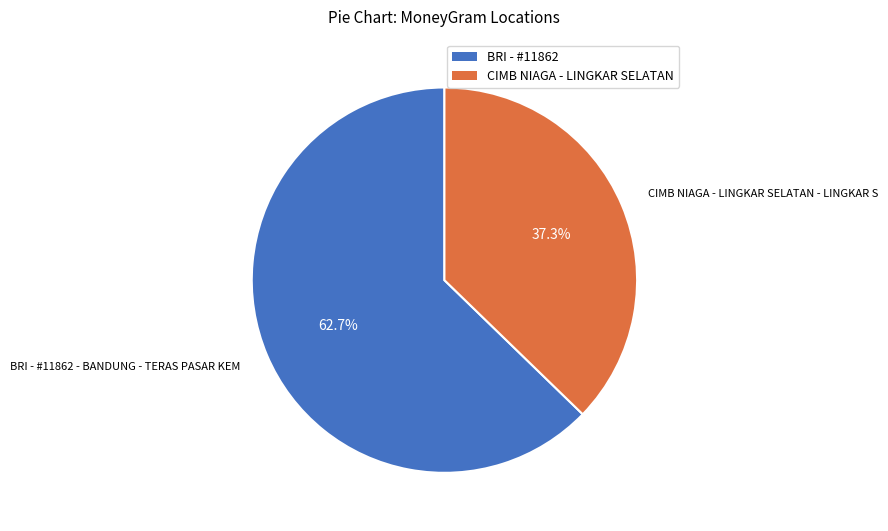

Does any single category account for the majority?

Yes